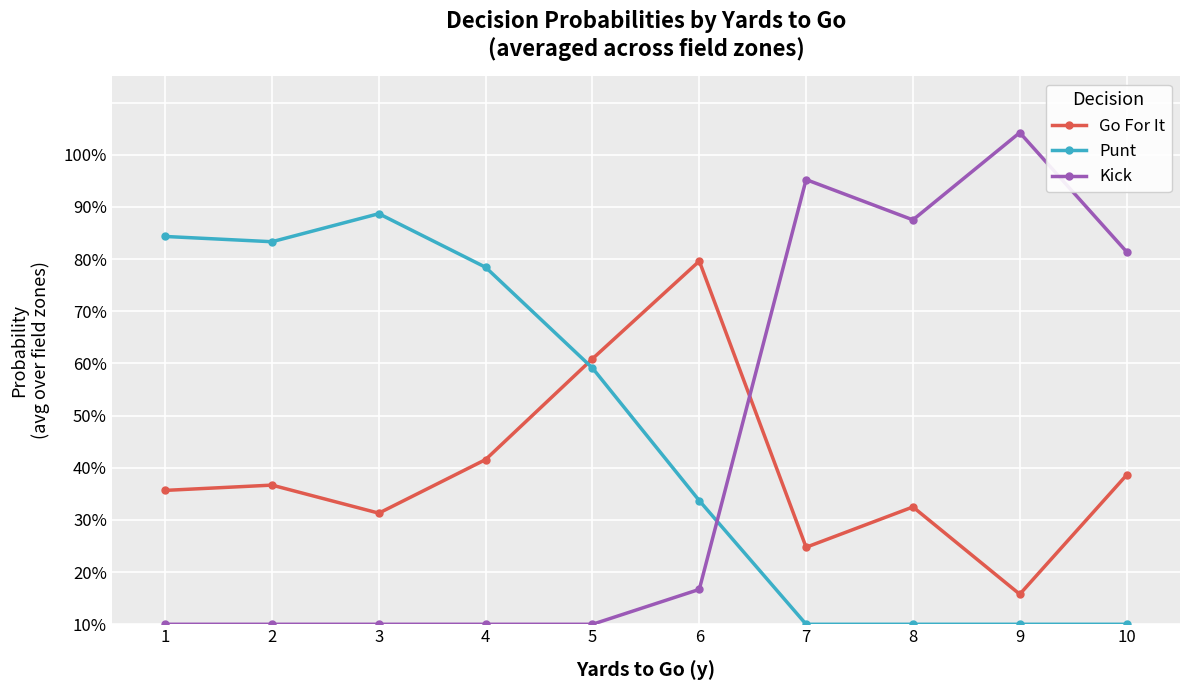

After their last crossing, which series has the higher values: Punt or Go For It?

Go For It